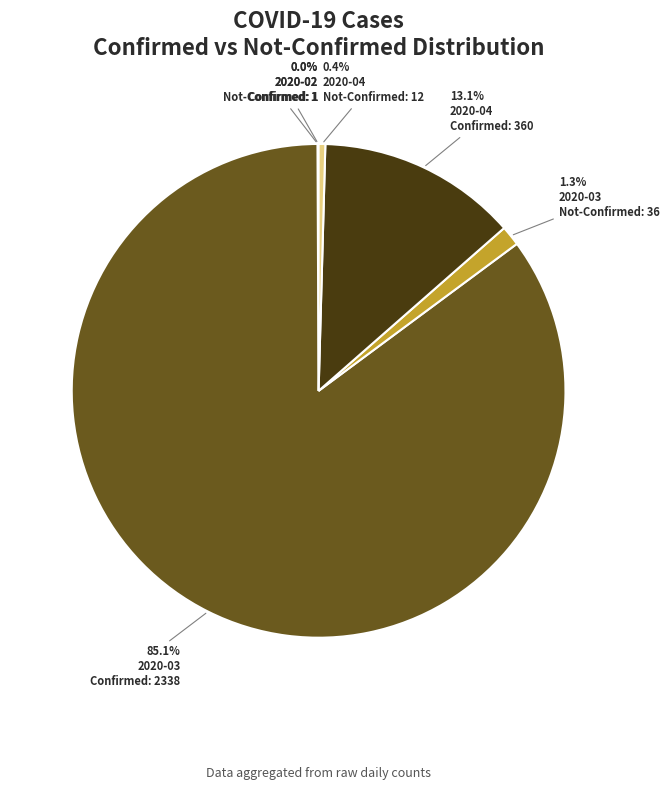

Does any single category account for the majority?

Yes